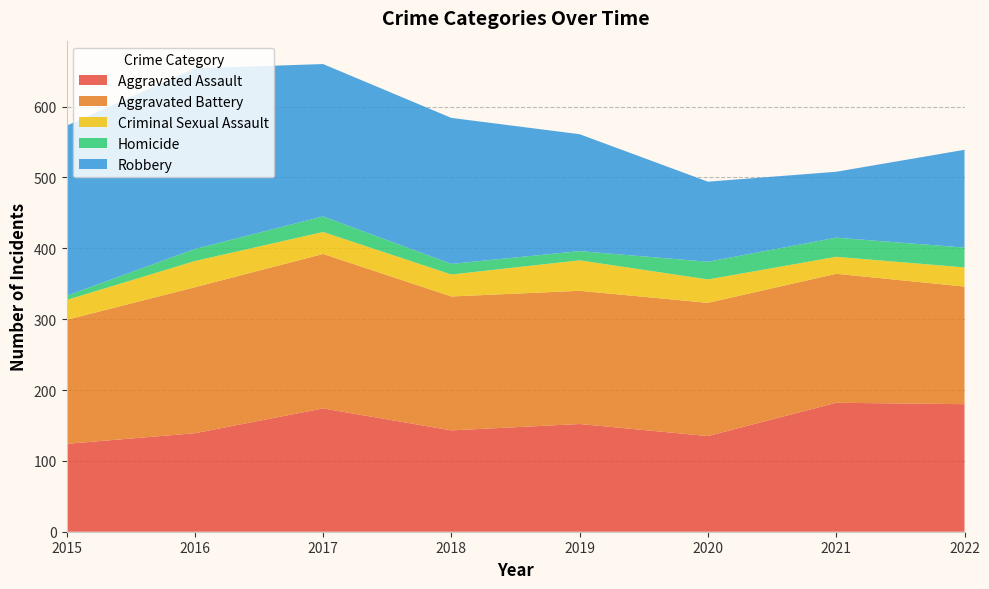

Reading left to right, transcribe all the data shown in this chart.

Aggravated Assault: 2015=124	2016=139	2017=174	2018=143	2019=152	2020=135	2021=182	2022=180
Aggravated Battery: 2015=175	2016=206	2017=218	2018=189	2019=188	2020=188	2021=182	2022=166
Criminal Sexual Assault: 2015=28	2016=37	2017=31	2018=31	2019=43	2020=33	2021=24	2022=27
Homicide: 2015=6	2016=17	2017=22	2018=15	2019=13	2020=25	2021=27	2022=28
Robbery: 2015=240	2016=255	2017=215	2018=206	2019=165	2020=113	2021=93	2022=138